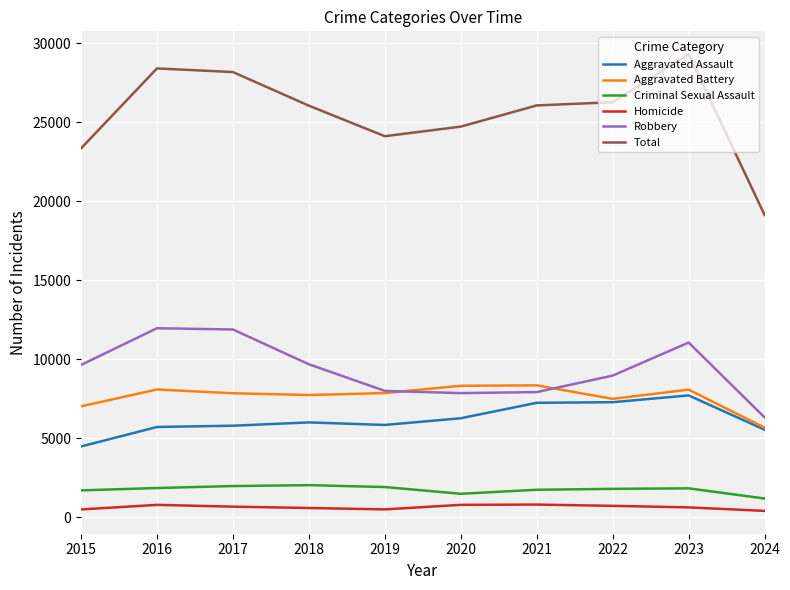

What is the greatest value displayed?

29297